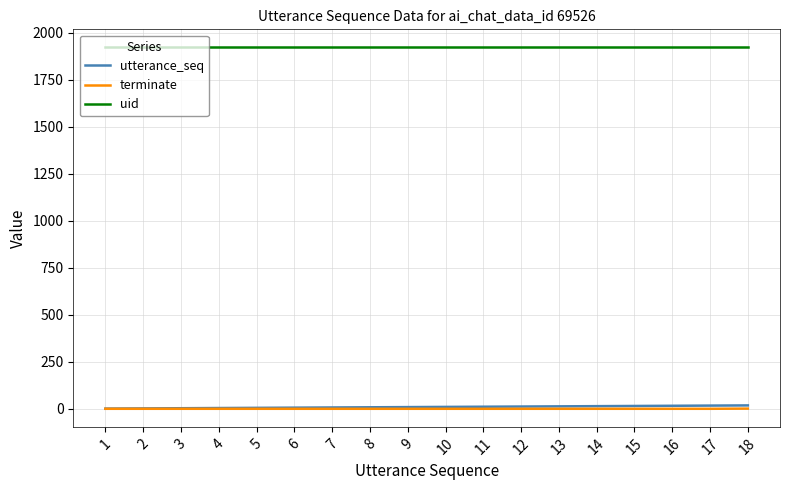

What is the greatest value displayed?

1921